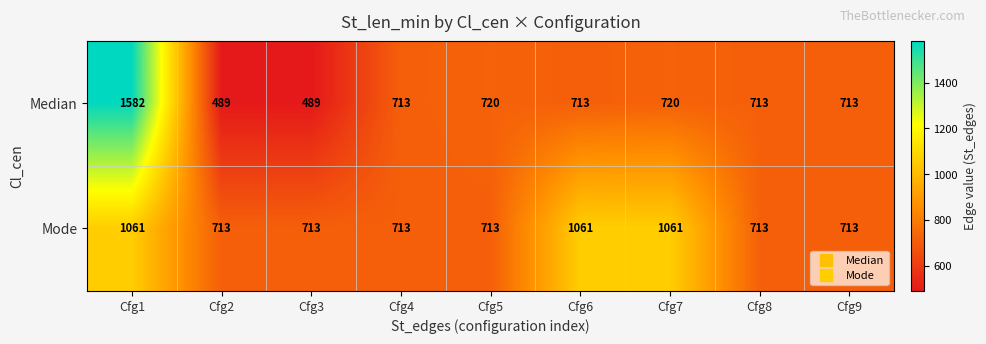

Rank the series by their average value, from lowest to highest.

Median, Mode